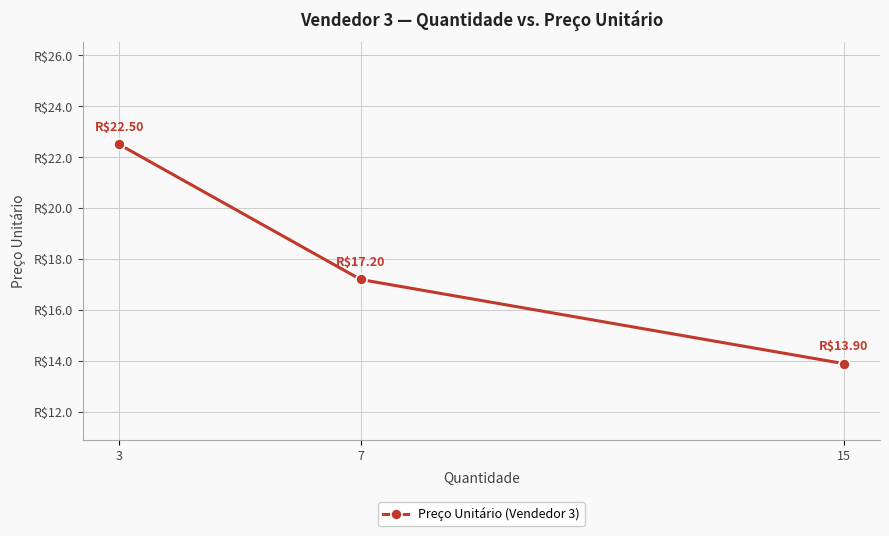

List the labels in order of value, largest first.

3, 7, 15